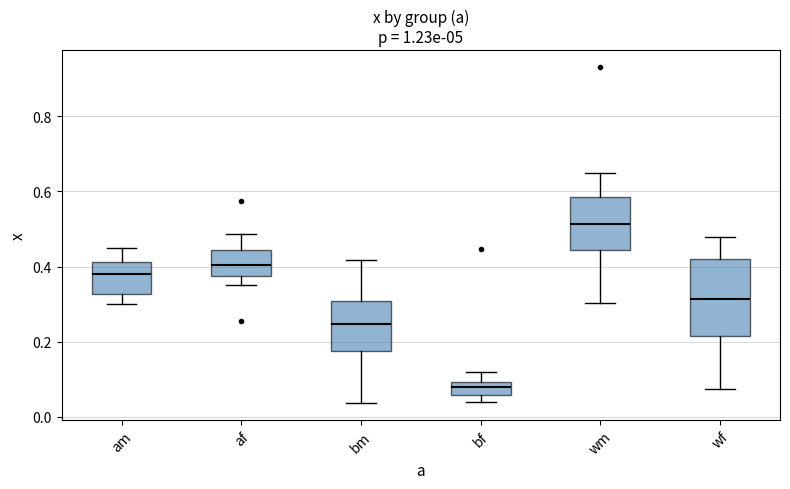

Comparing the boxes themselves (not the whiskers), which one is the tallest?

wf